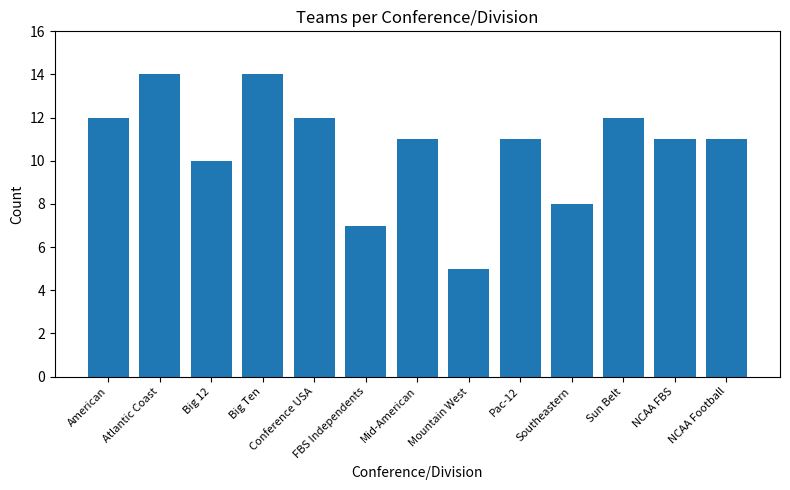

What is the average value?

11